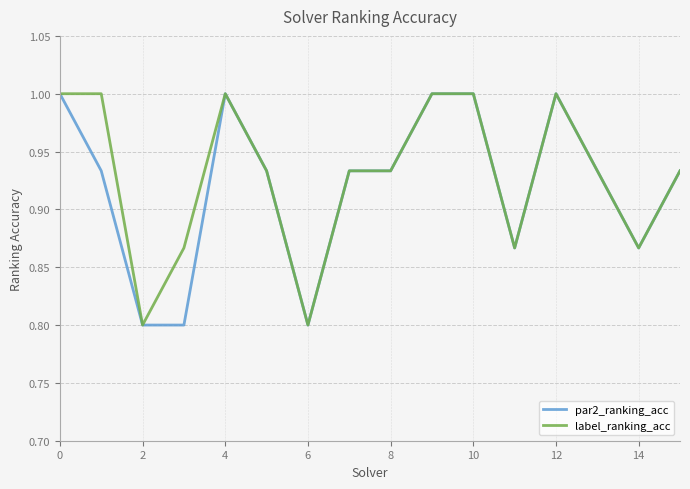

What is the minimum value for par2_ranking_acc?

0.8